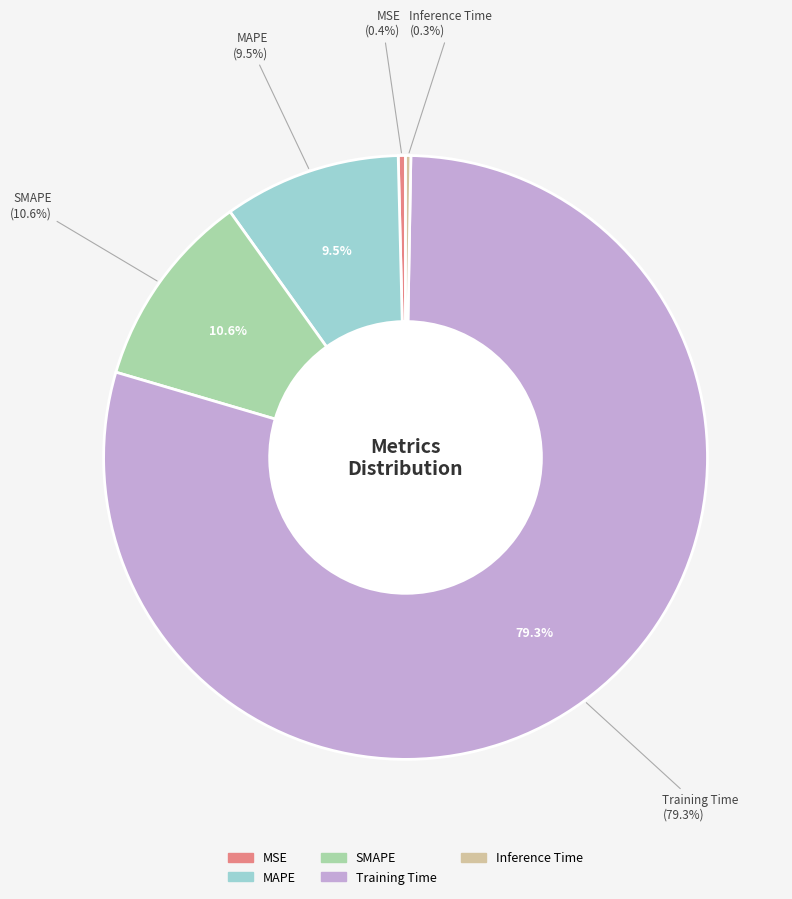

The Inference Time slice represents 0% of the pie. True or false?

True